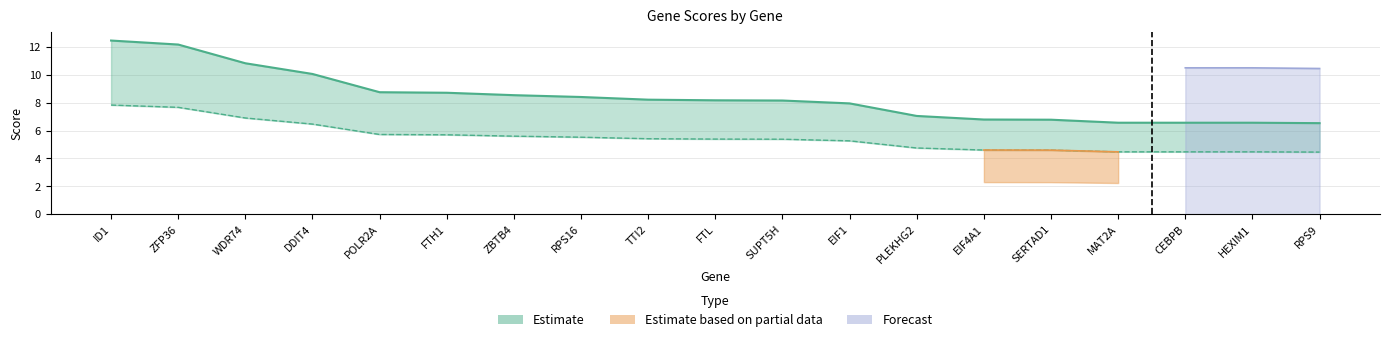

True or false: raw.score has more than 0 points higher than both neighbors.

False